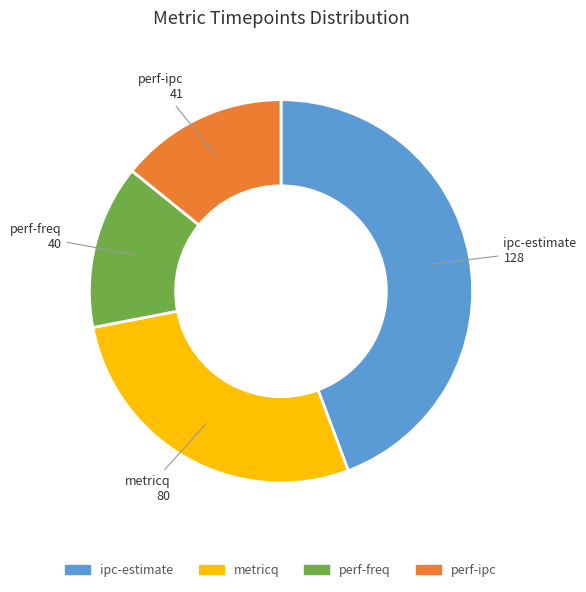

Count the number of slices in the pie.

4